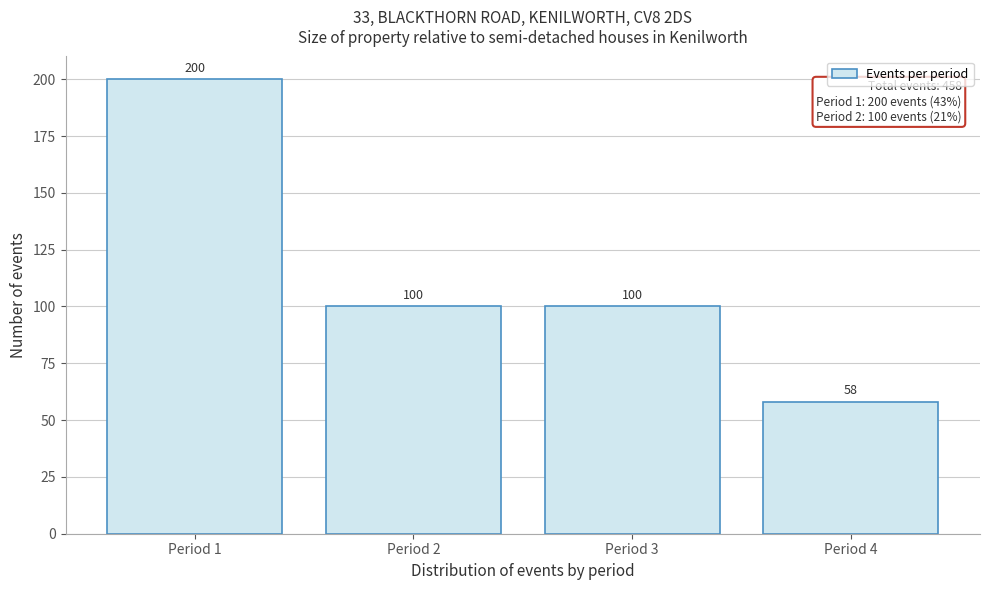

What is the height of the bar covering 2.5 to 3.5 on the x-axis?

100